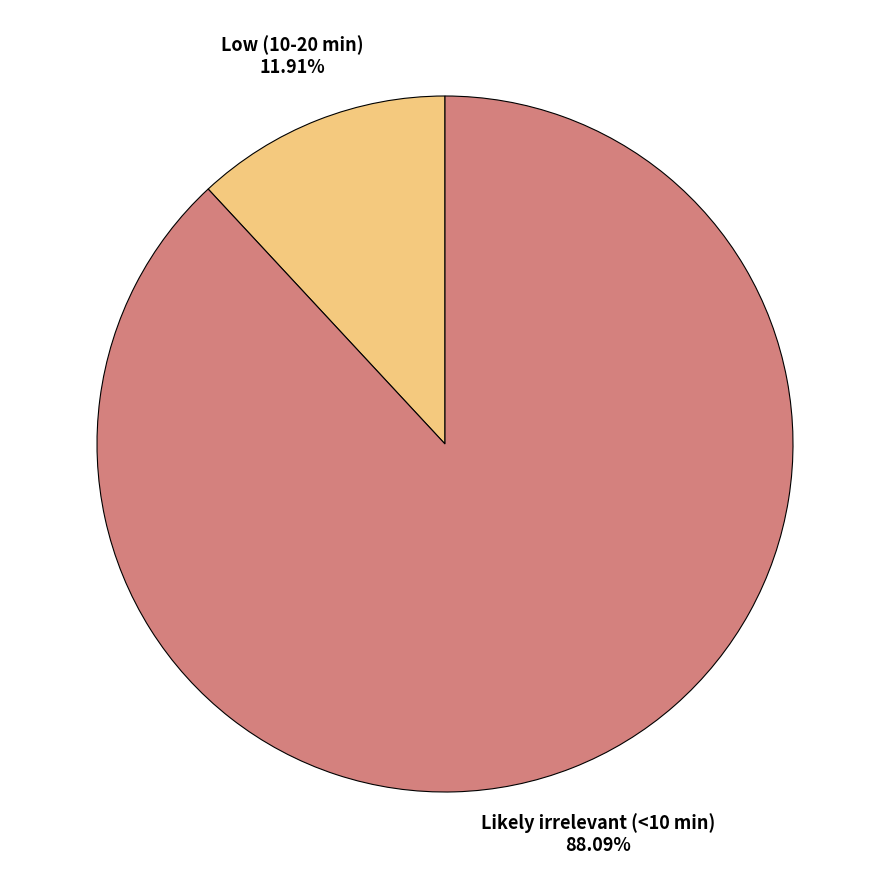

What is the total percentage of Likely irrelevant (<10 min) and Low (10-20 min)?

100.0%